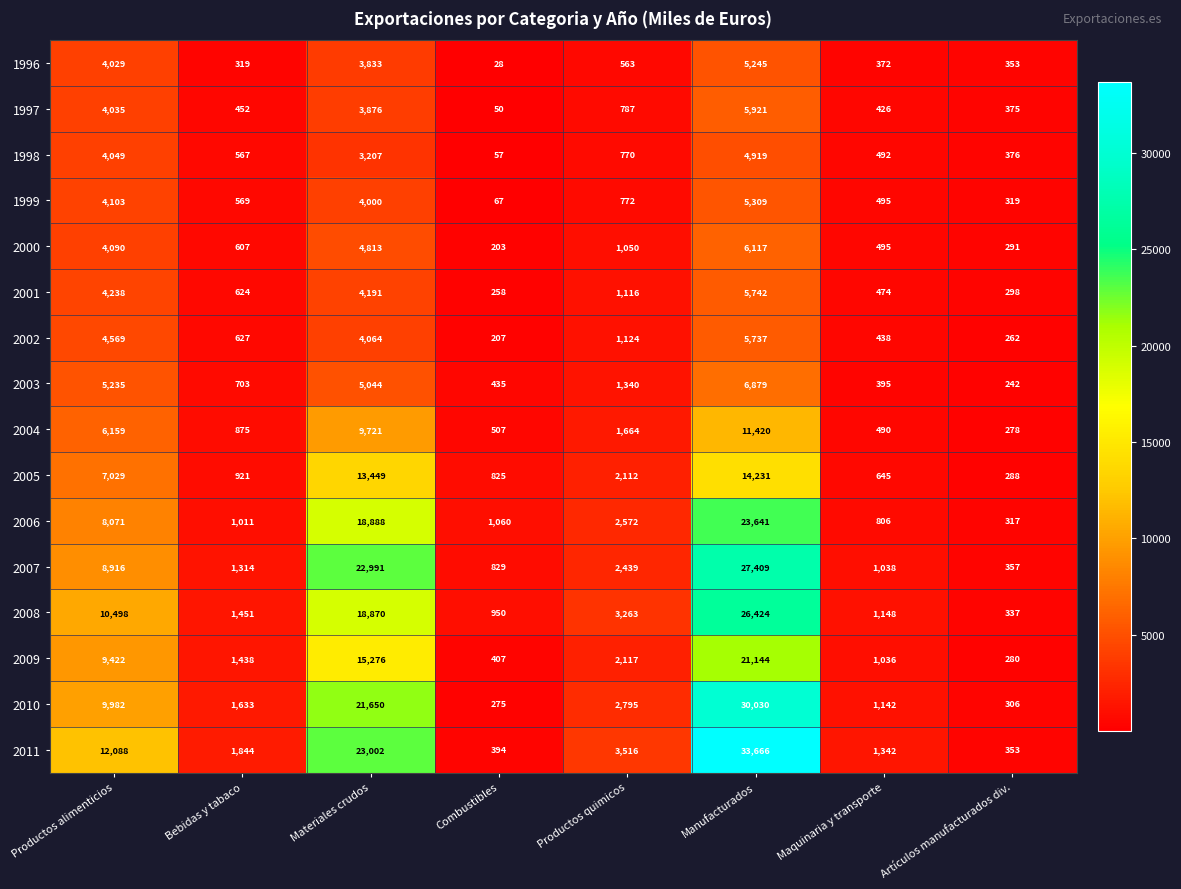

Which series has the largest total across all categories?

2011